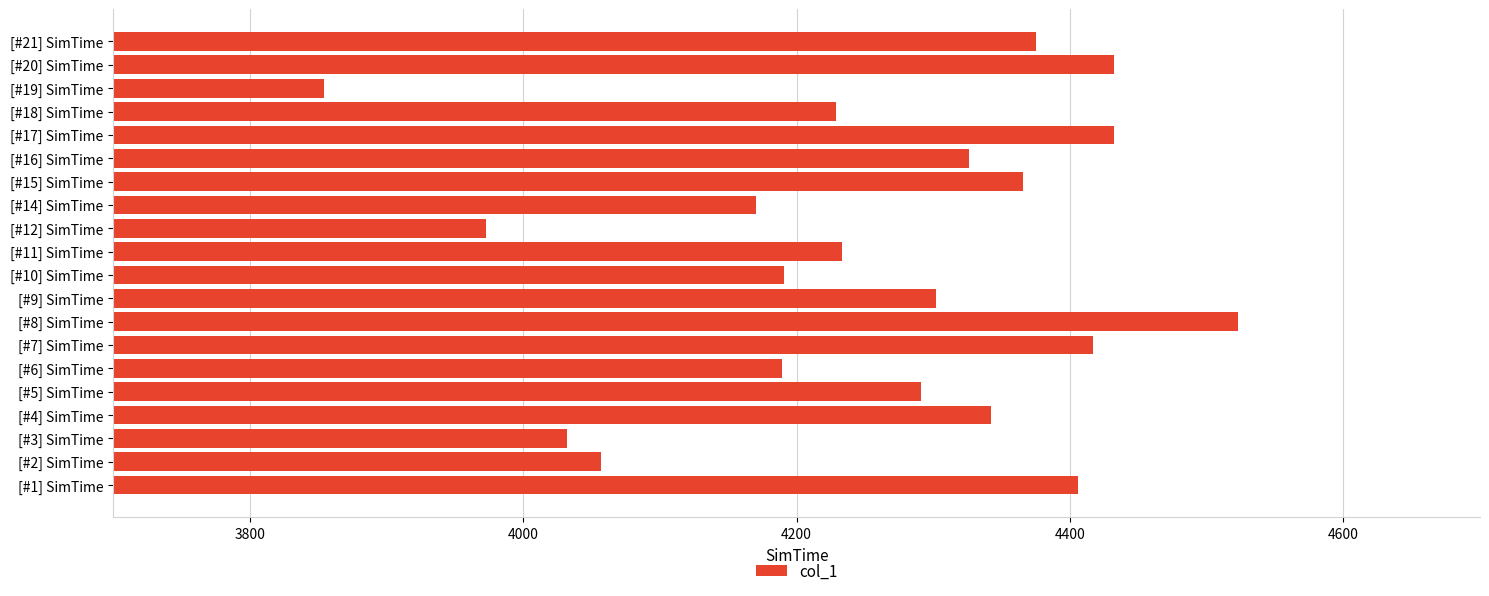

What is the change in value from [#1] SimTime to [#15] SimTime?

-40